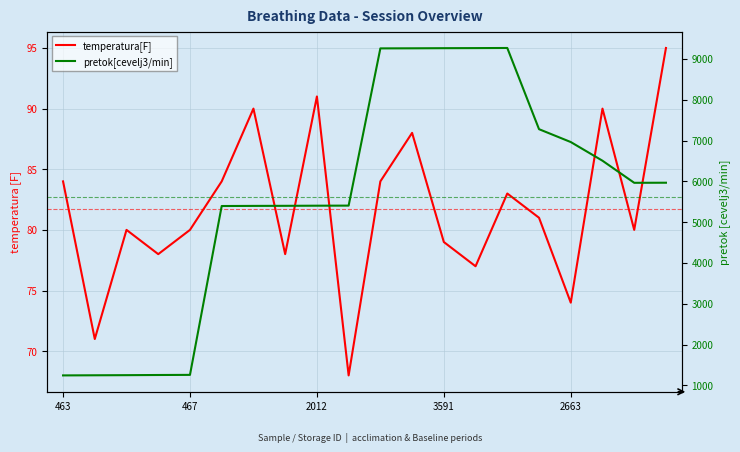

How many lines are shown in the chart?

2